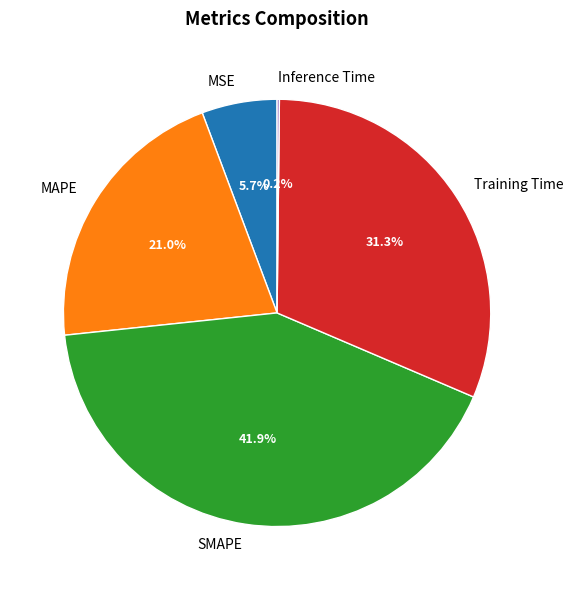

Is the sum of MSE and MAPE greater than half?

No